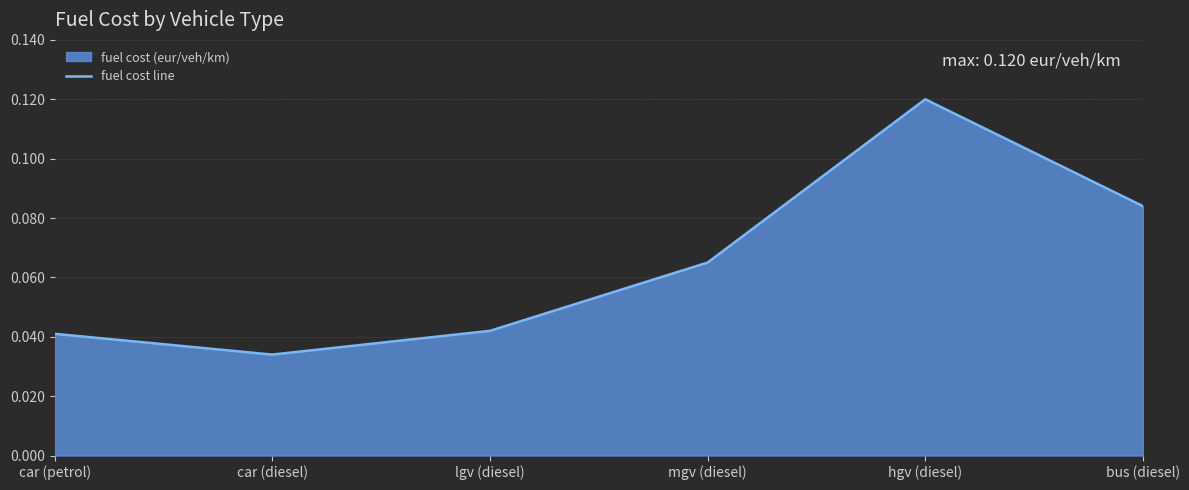

Where is the first local minimum?

car (diesel)